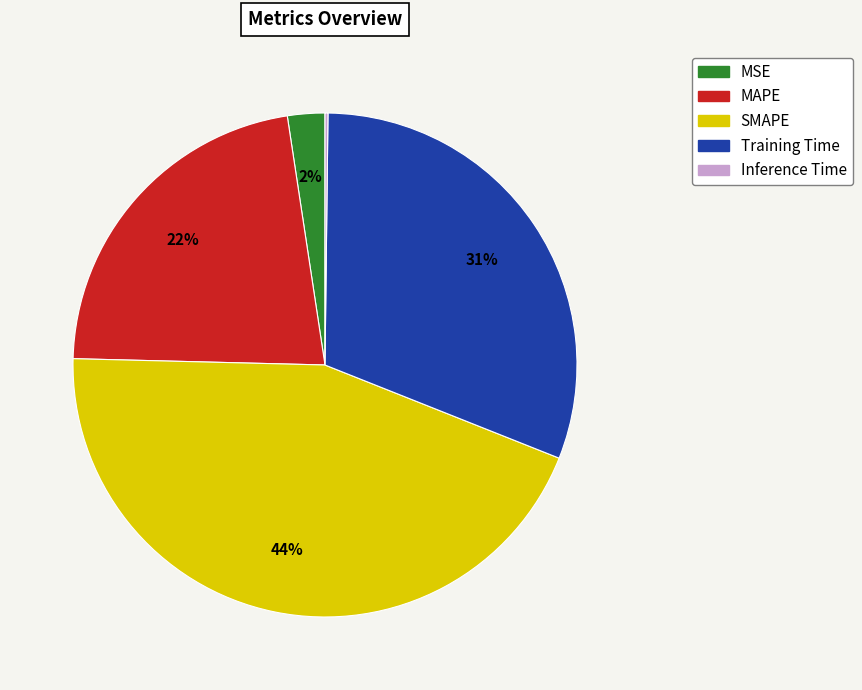

Does Training Time account for over 50% of the chart?

No